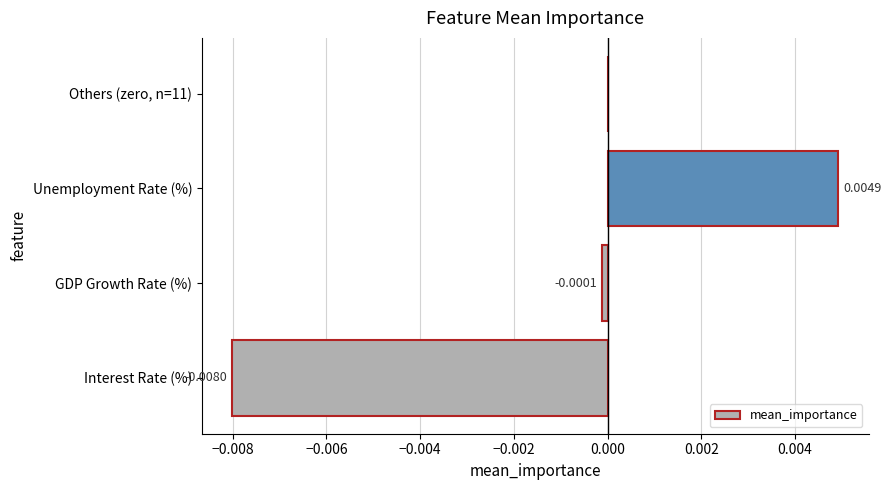

Between Interest Rate (%) and GDP Growth Rate (%), which is larger?

GDP Growth Rate (%)